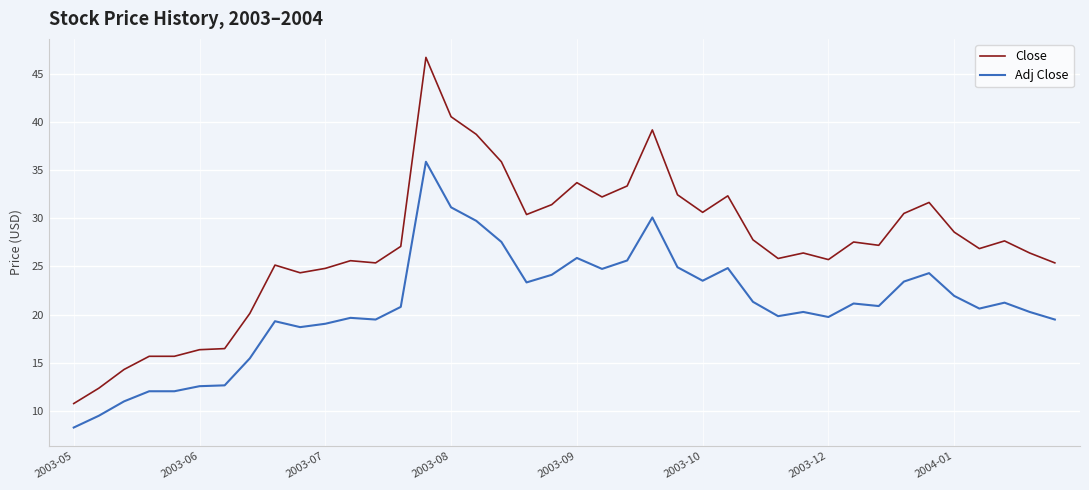

Rank the series by their average value, from lowest to highest.

Adj Close, Close